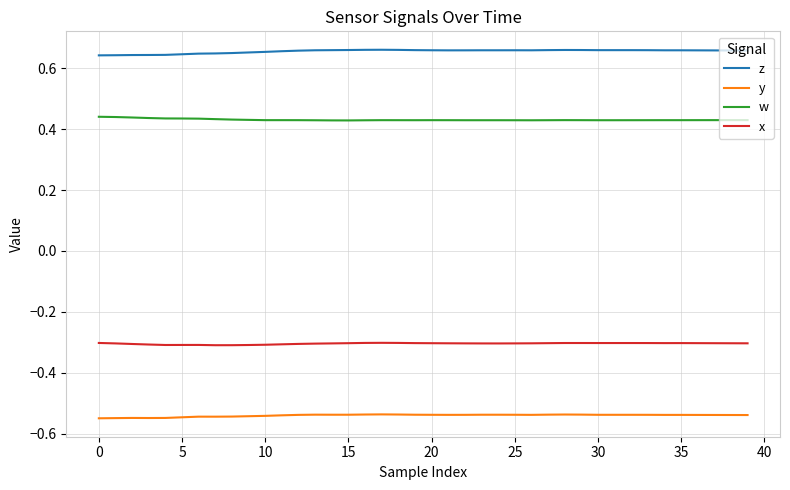

List the series in order of their overall mean, lowest first.

y, x, w, z